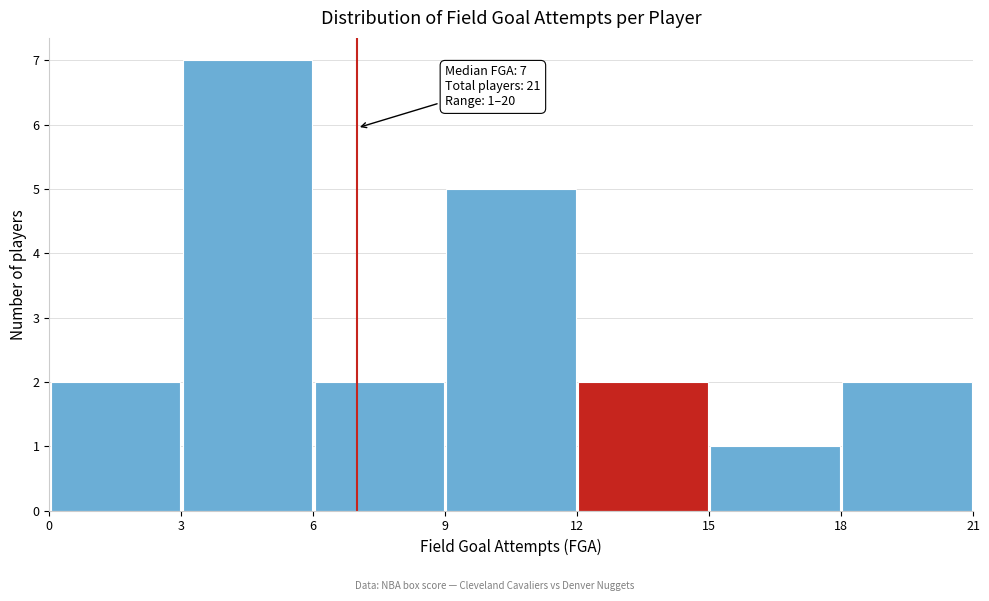

Which range on the x-axis has the tallest bar?

3 to 6